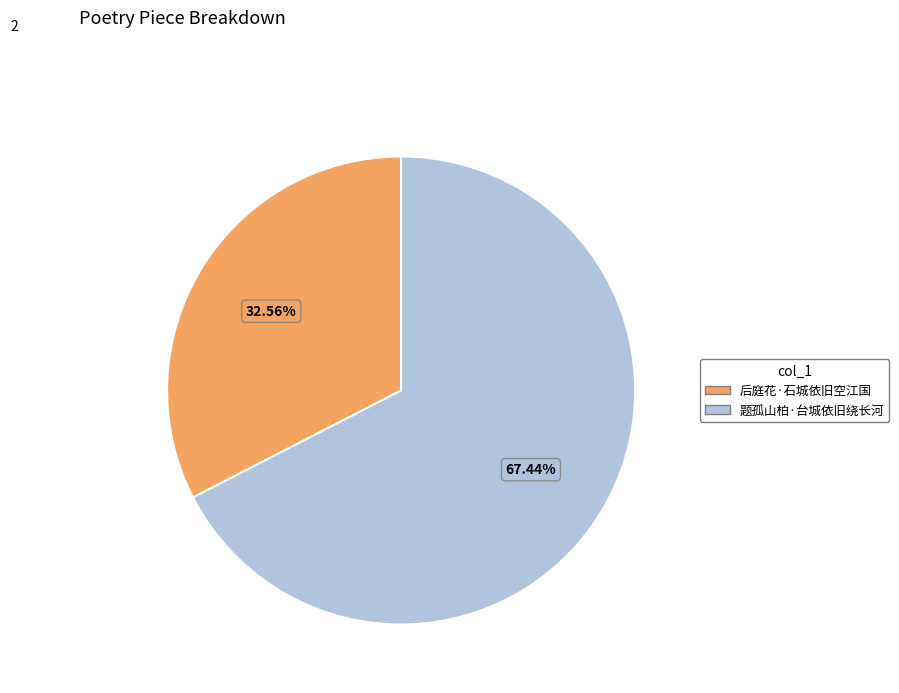

Which category has the smallest portion of the pie?

后庭花·石城依旧空江国